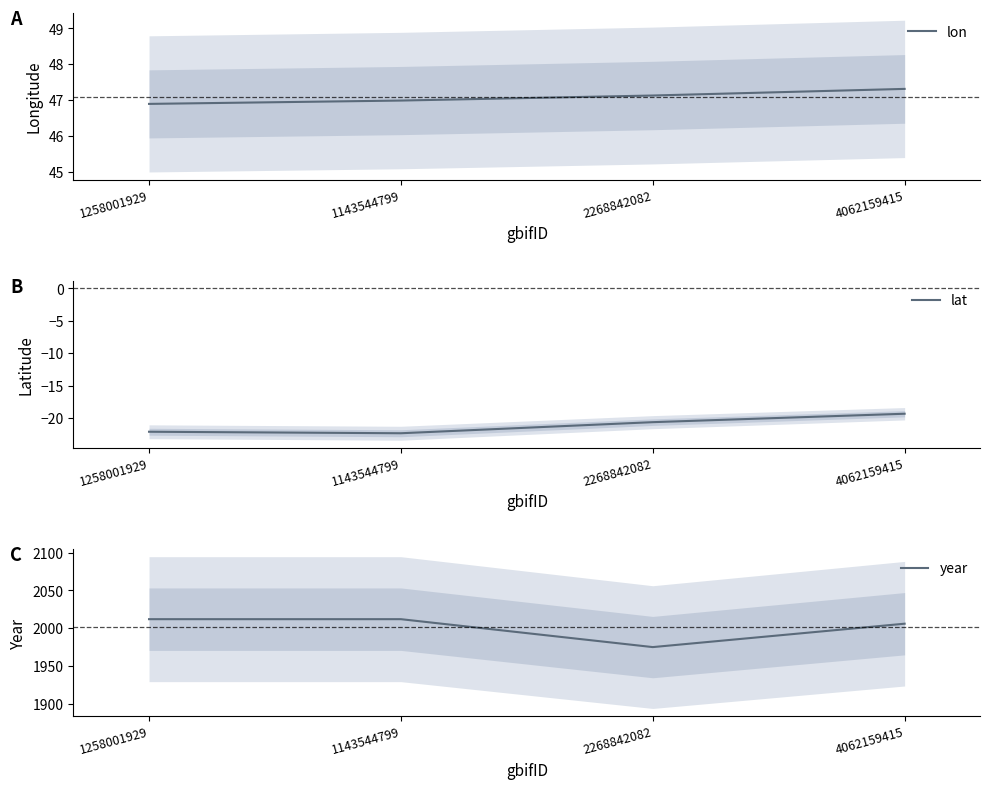

List the labels in order of lon value, smallest first.

1258001929, 1143544799, 2268842082, 4062159415